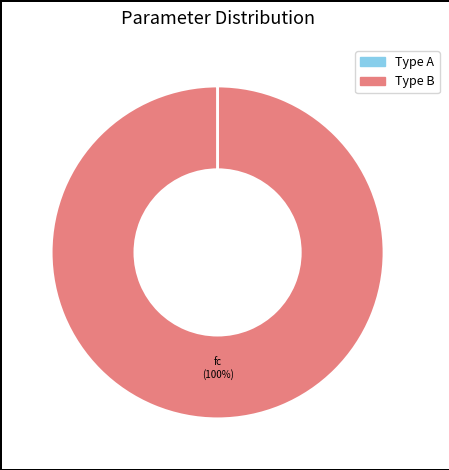

Which category accounts for the majority?

fc